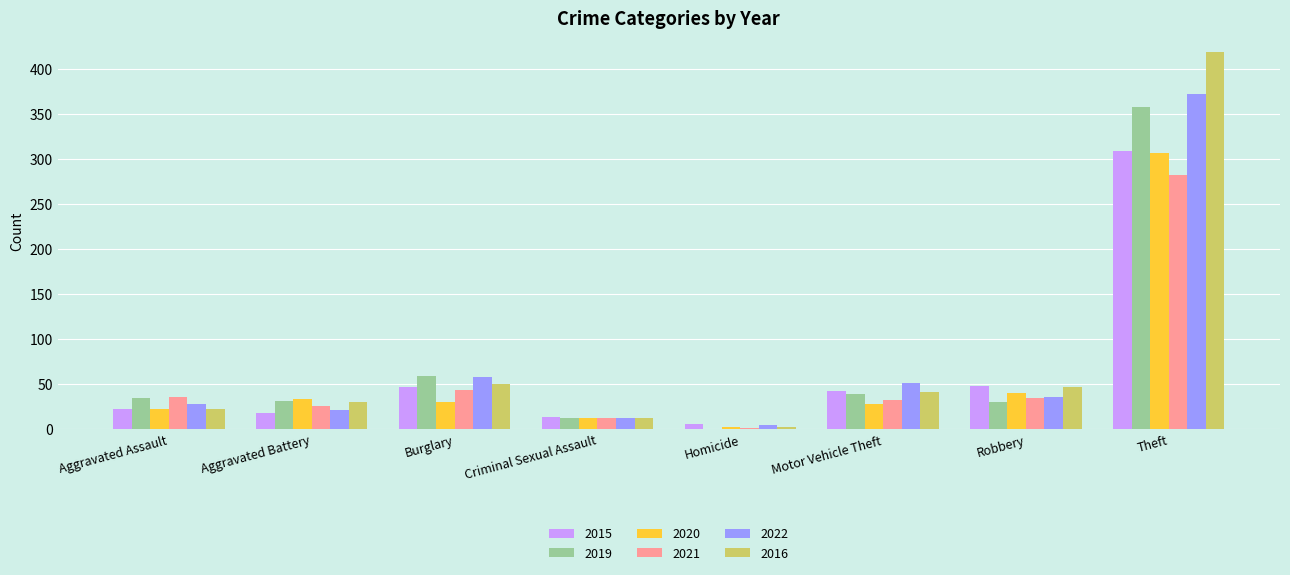

The 2022 series shows 51 at Motor Vehicle Theft. True or false?

True